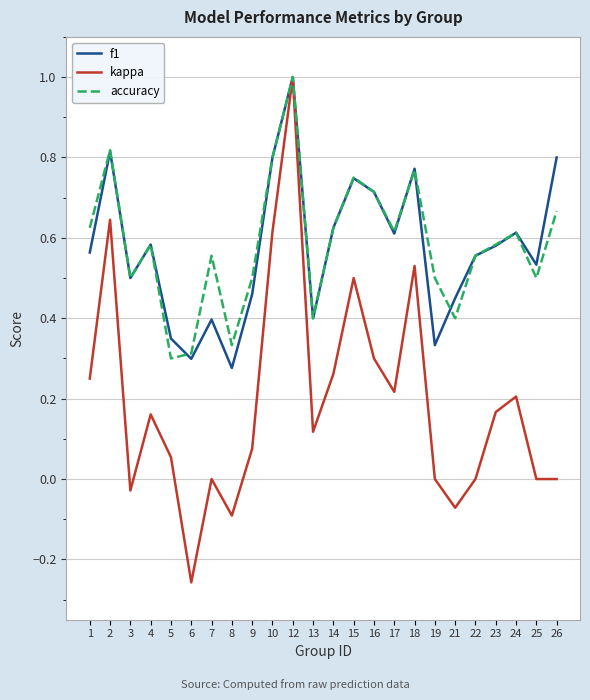

Is the value of f1 at 7 greater than the value of kappa at 12?

No